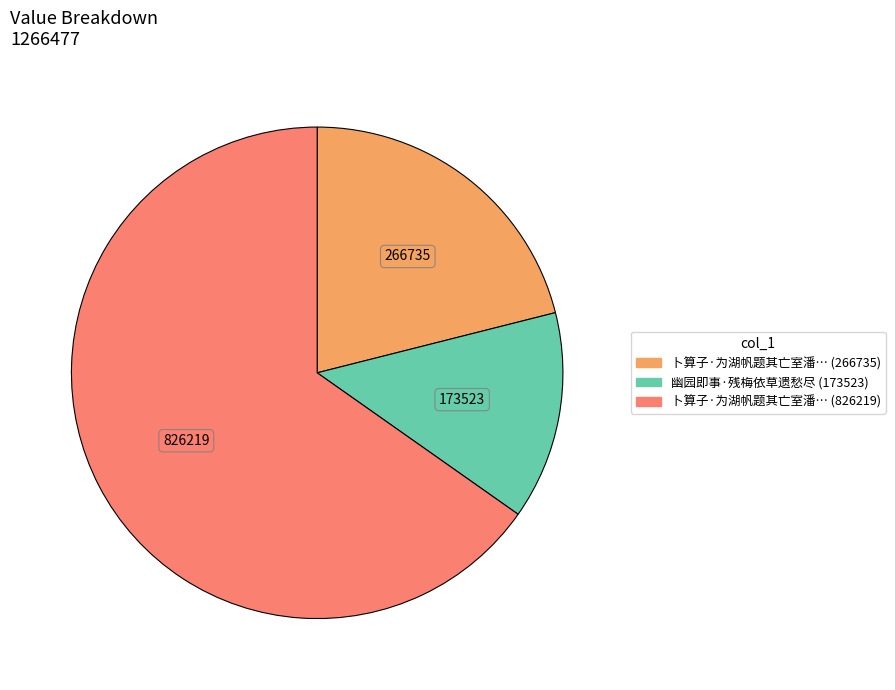

Does any single category account for the majority?

Yes